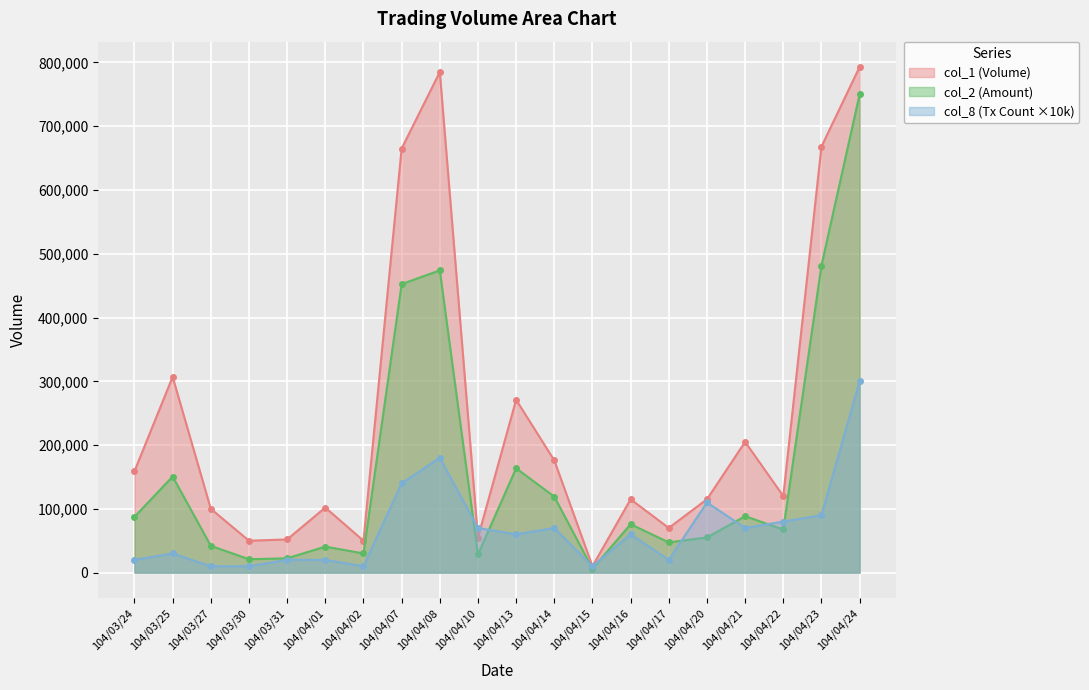

What is the difference between the maximum and minimum values in the col_8 series?

290000